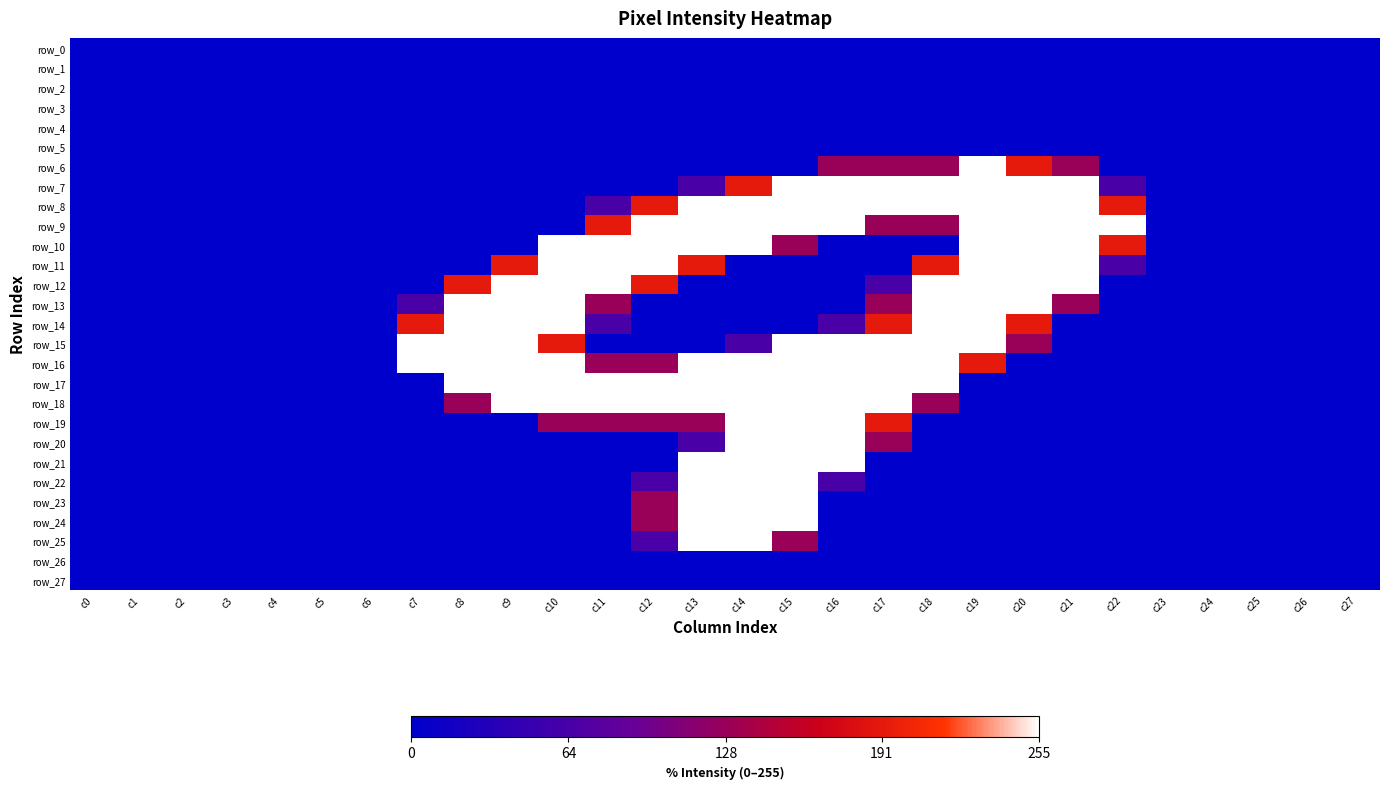

The value of row_11 at c15 is 0. True or false?

True